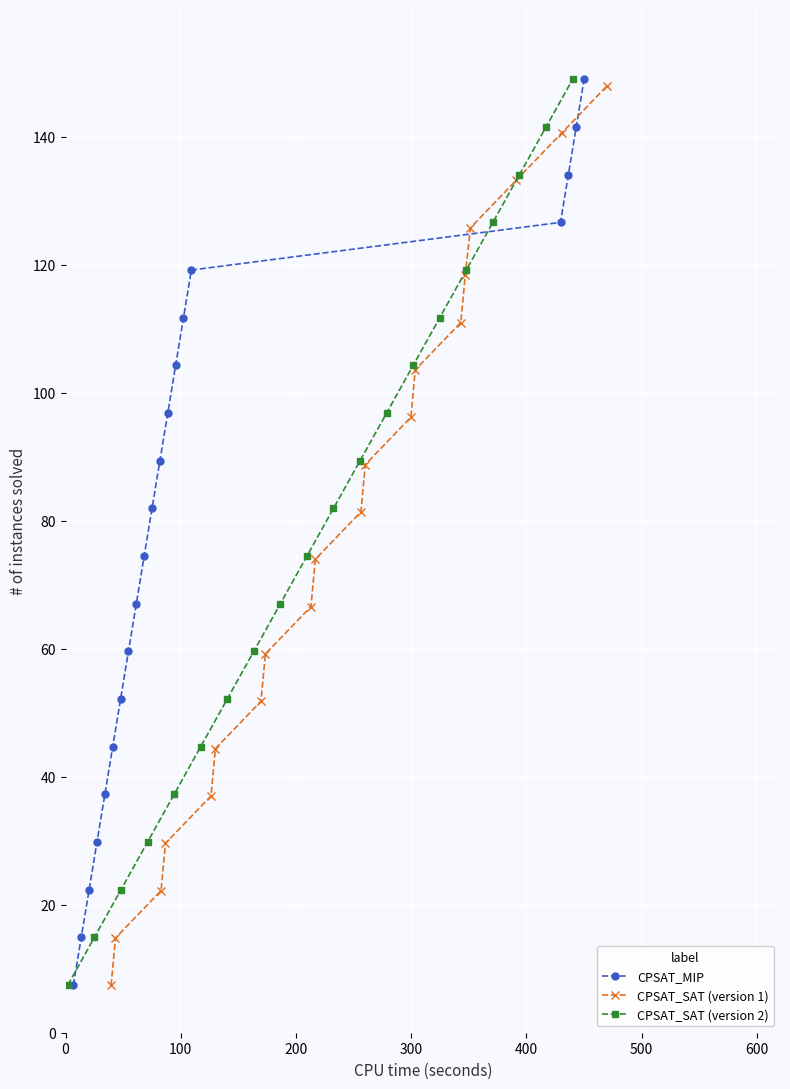

True or false: CPSAT_SAT (version 1) has more than 0 points higher than both neighbors.

False